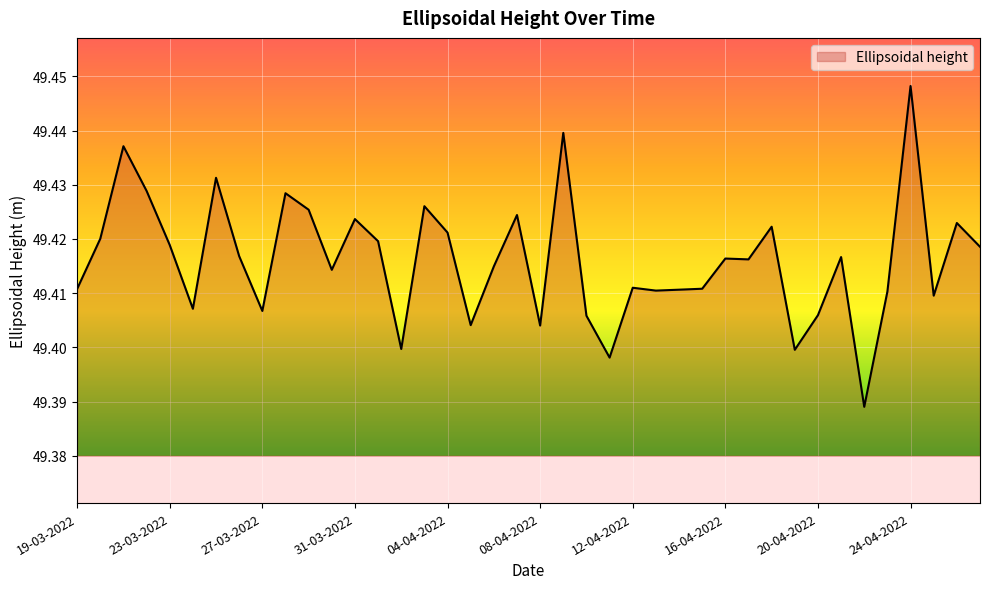

What is the greatest value displayed?

49.4